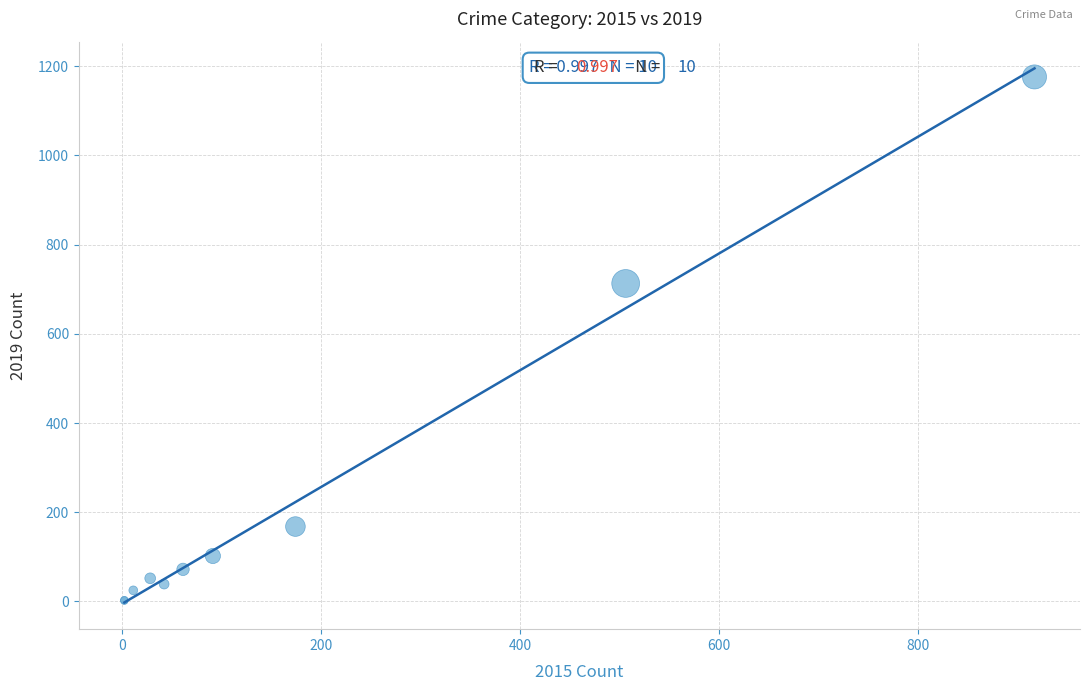

What Y value in the scatter plot is closest to 589?

713